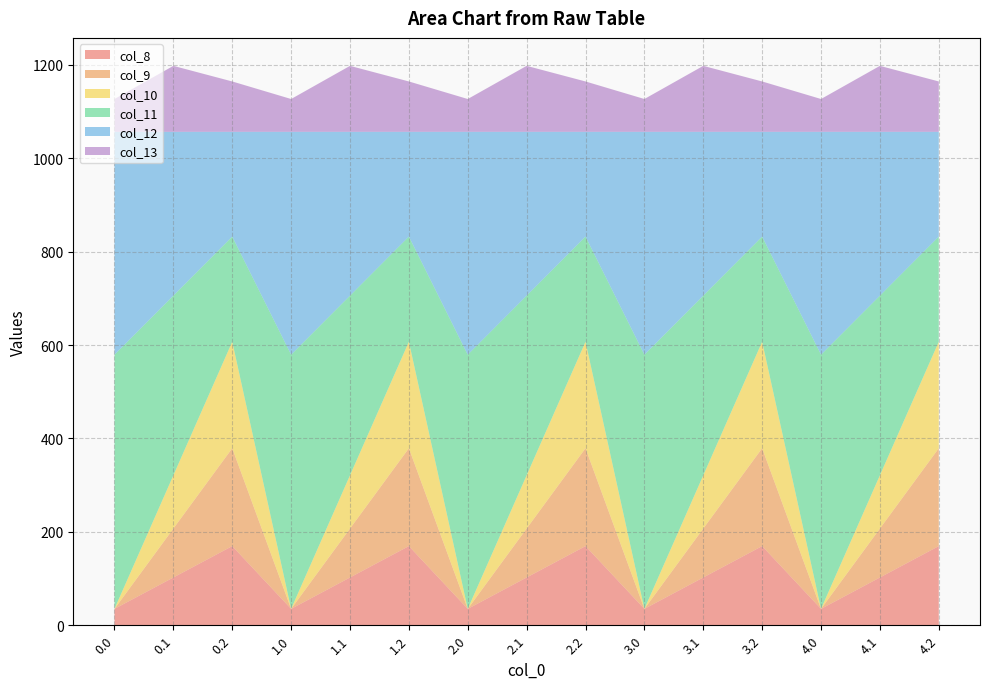

Reading left to right, extract all data points from this chart.

col_8: 35.0	102.3	169.5	35.0	102.3	169.5	35.0	102.3	169.5	35.0	102.3	169.5	35.0	102.3	169.5
col_9: 0.0	104.8	209.6	0.0	104.8	209.6	0.0	104.8	209.6	0.0	104.8	209.6	0.0	104.8	209.6
col_10: 0.0	114.0	228.0	0.0	114.0	228.0	0.0	114.0	228.0	0.0	114.0	228.0	0.0	114.0	228.0
col_11: 544.3	384.7	225.2	544.3	384.7	225.2	544.3	384.7	225.2	544.3	384.7	225.2	544.3	384.7	225.2
col_12: 477.2	350.8	224.3	477.2	350.8	224.3	477.2	350.8	224.3	477.2	350.8	224.3	477.2	350.8	224.3
col_13: 70.2	141.2	107.8	70.2	141.2	107.8	70.2	141.2	107.8	70.2	141.2	107.8	70.2	141.2	107.8